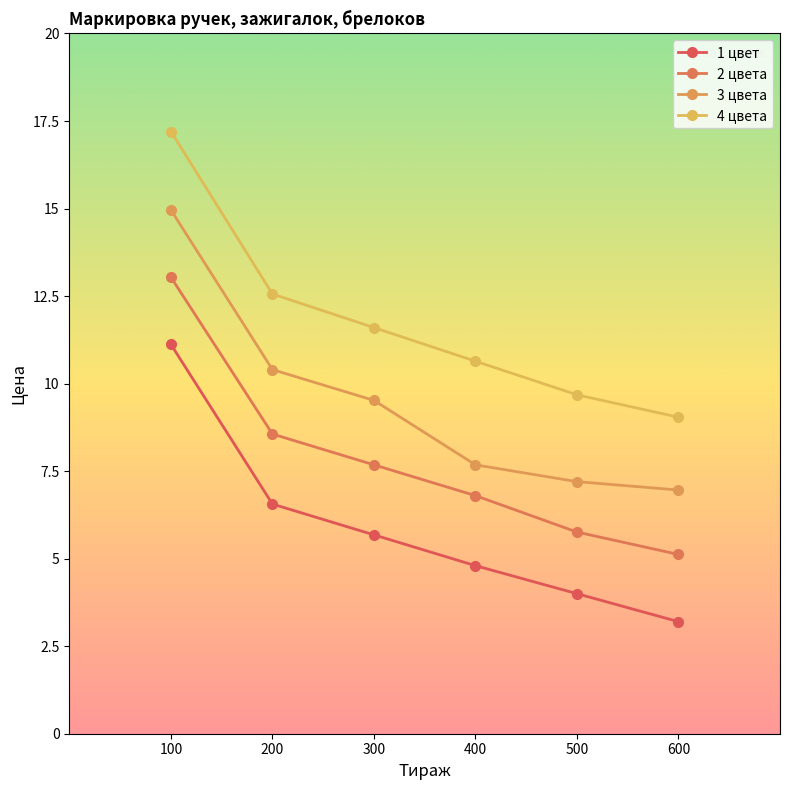

How many lines are shown in the chart?

4